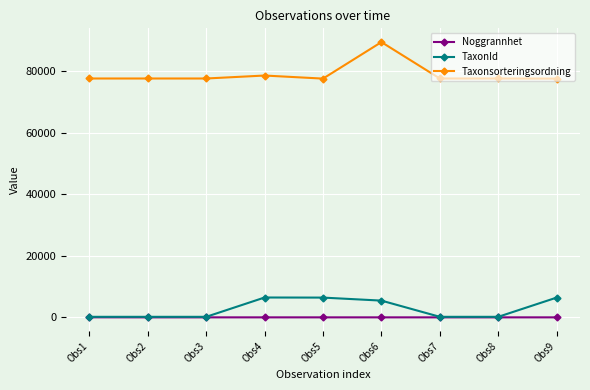

Which series has the largest range (max minus min)?

Taxonsorteringsordning